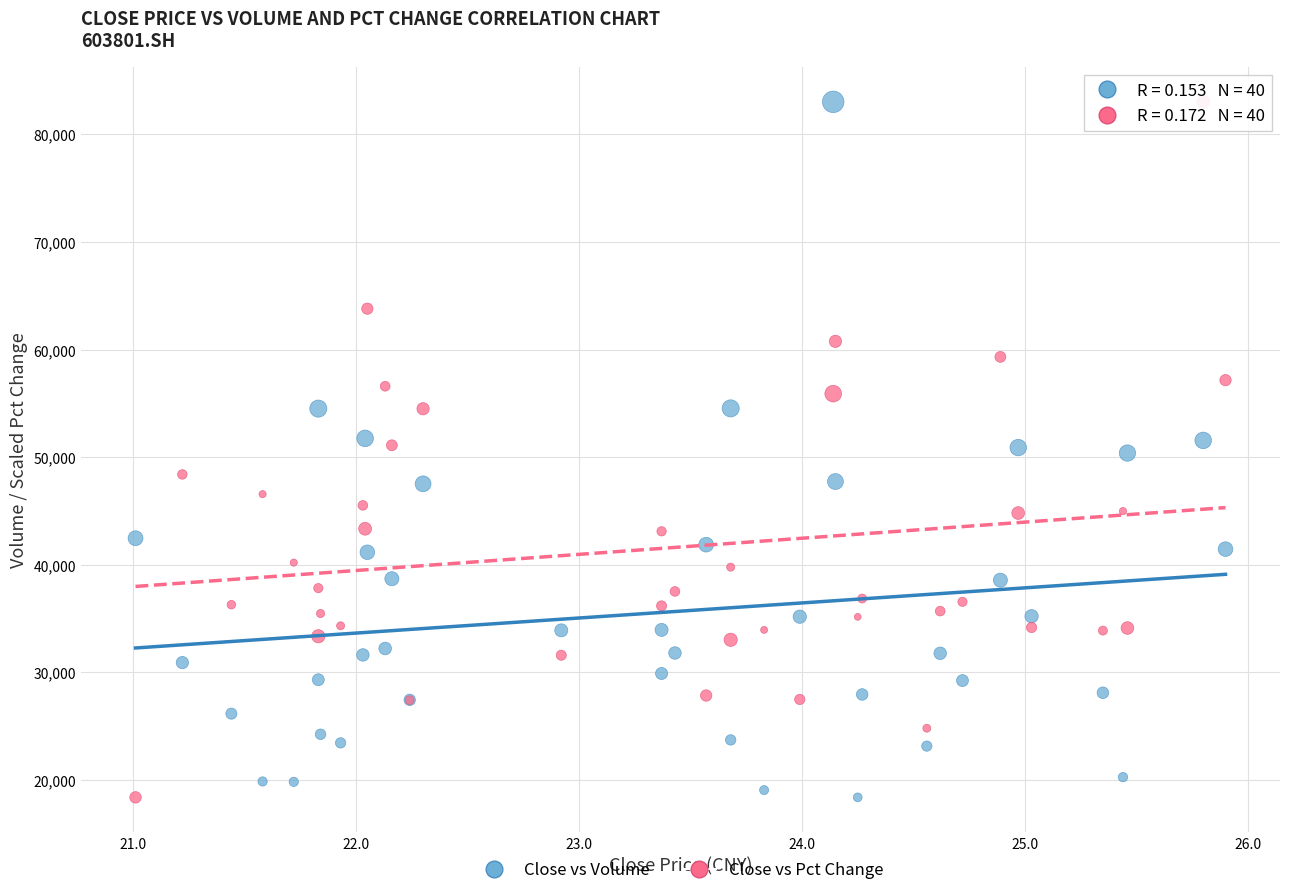

What is the X range (max minus min) for the scatter plot?

4.9